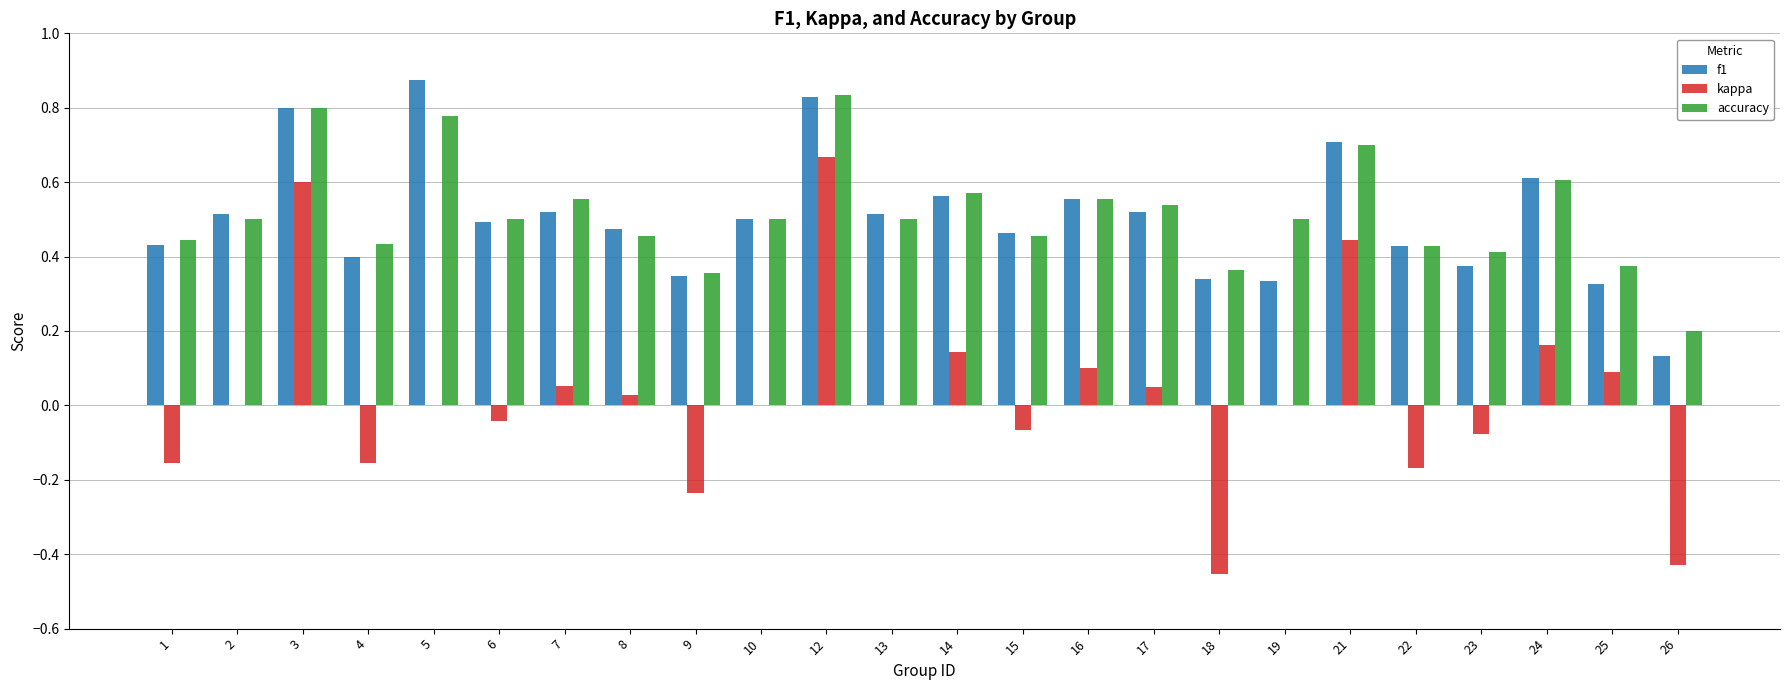

What is the sum of all accuracy values?

12.4